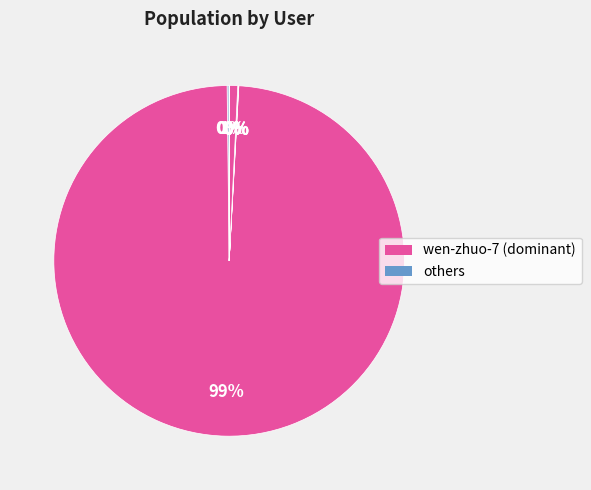

Is there a majority slice in this chart?

Yes